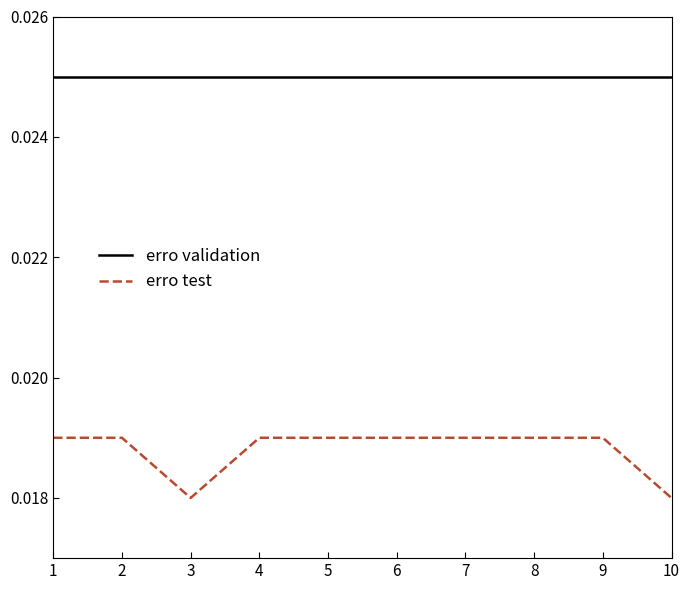

Rank the series by their maximum value, from lowest to highest.

erro test, erro validation